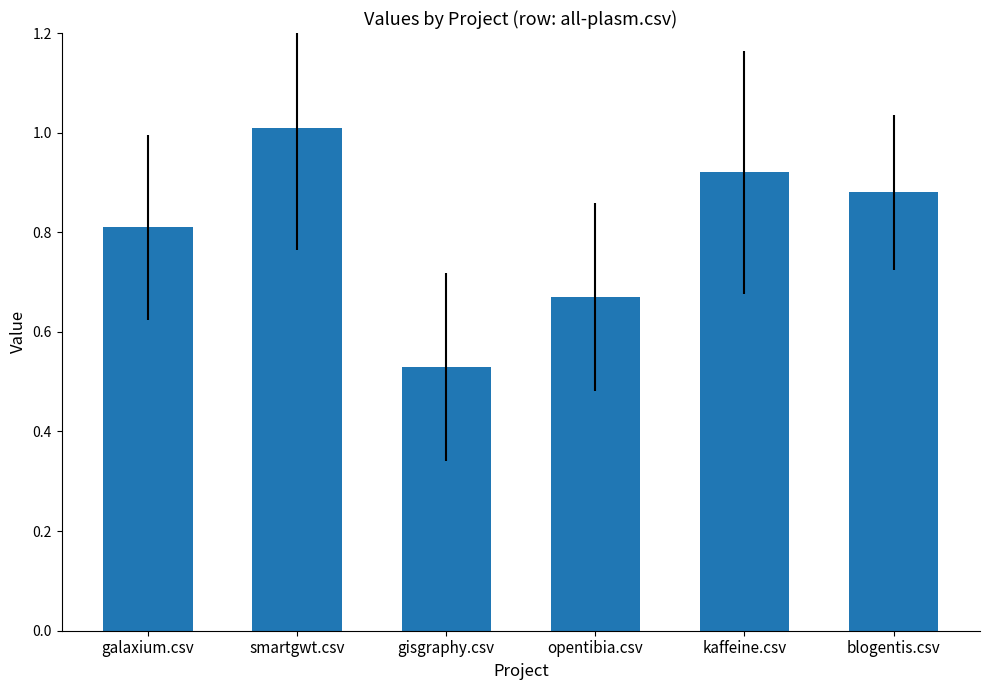

Where is the data nearest to the value 0?

gisgraphy.csv